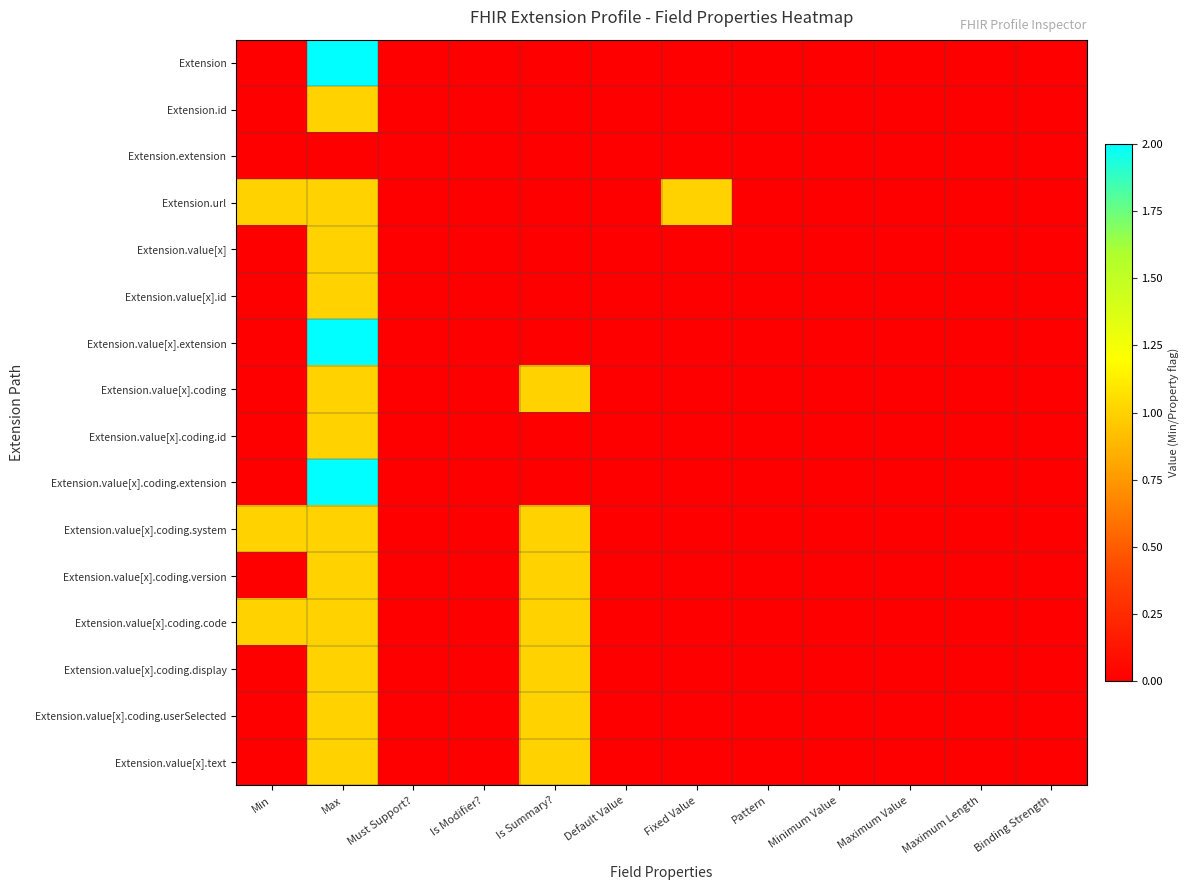

Which series has the largest total across all categories?

Extension.url